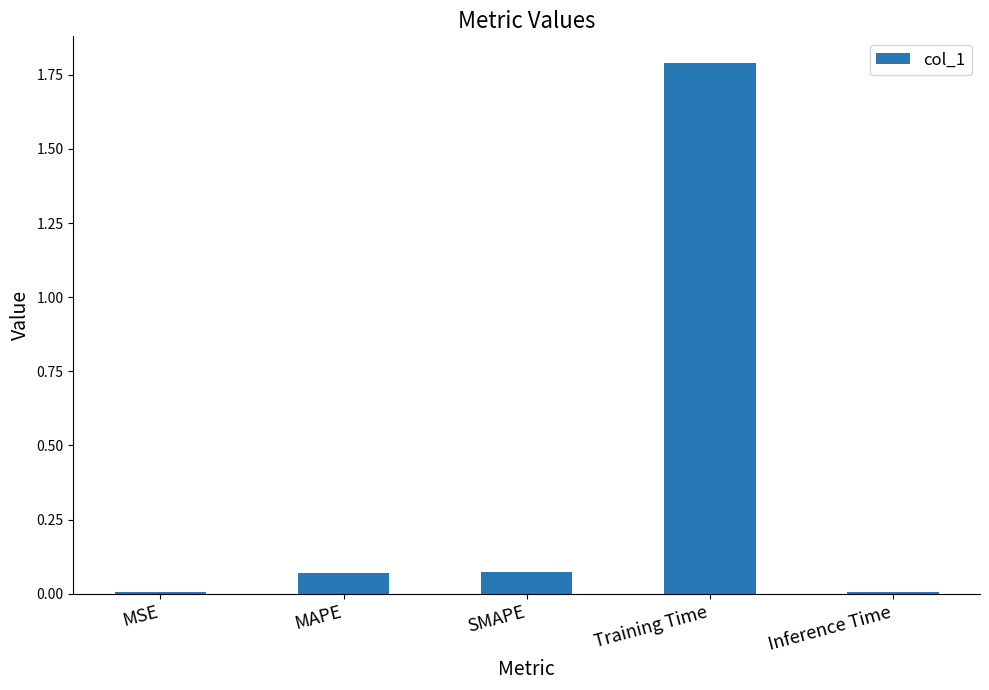

What is the greatest value displayed?

1.8